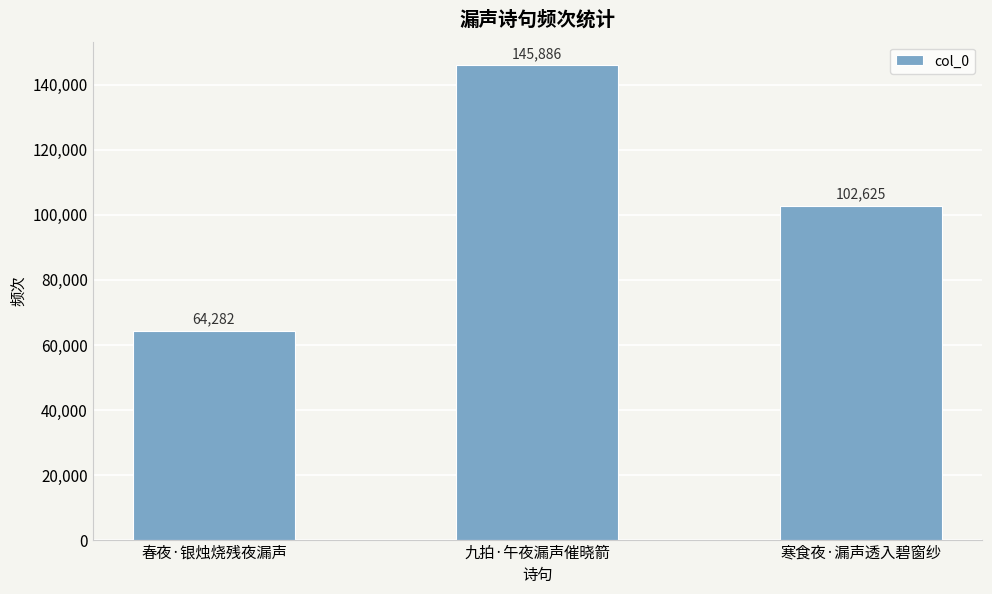

The chart shows a value of 145886 at 九拍·午夜漏声催晓箭. True or false?

True